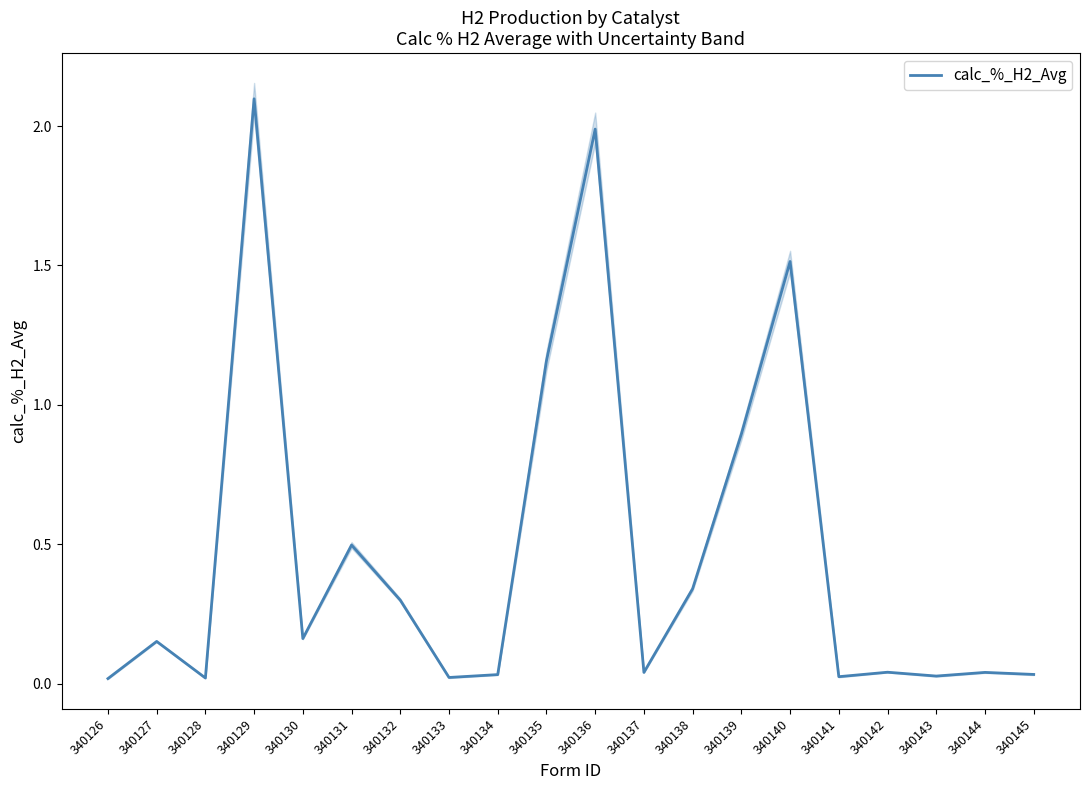

List the labels in order of value, largest first.

340129, 340136, 340140, 340135, 340139, 340131, 340138, 340132, 340130, 340127, 340142, 340137, 340144, 340145, 340134, 340143, 340141, 340133, 340128, 340126